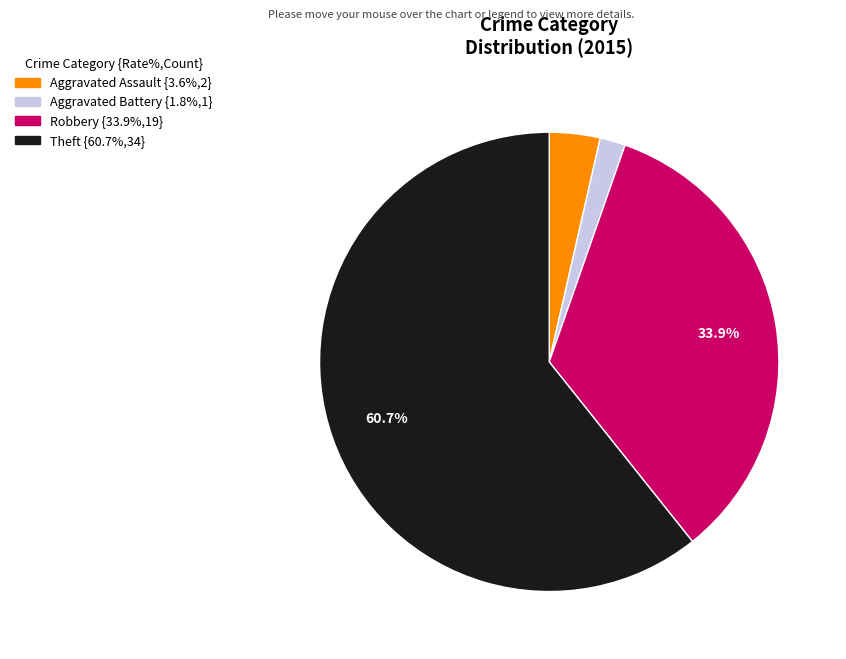

Is there a majority slice in this chart?

Yes